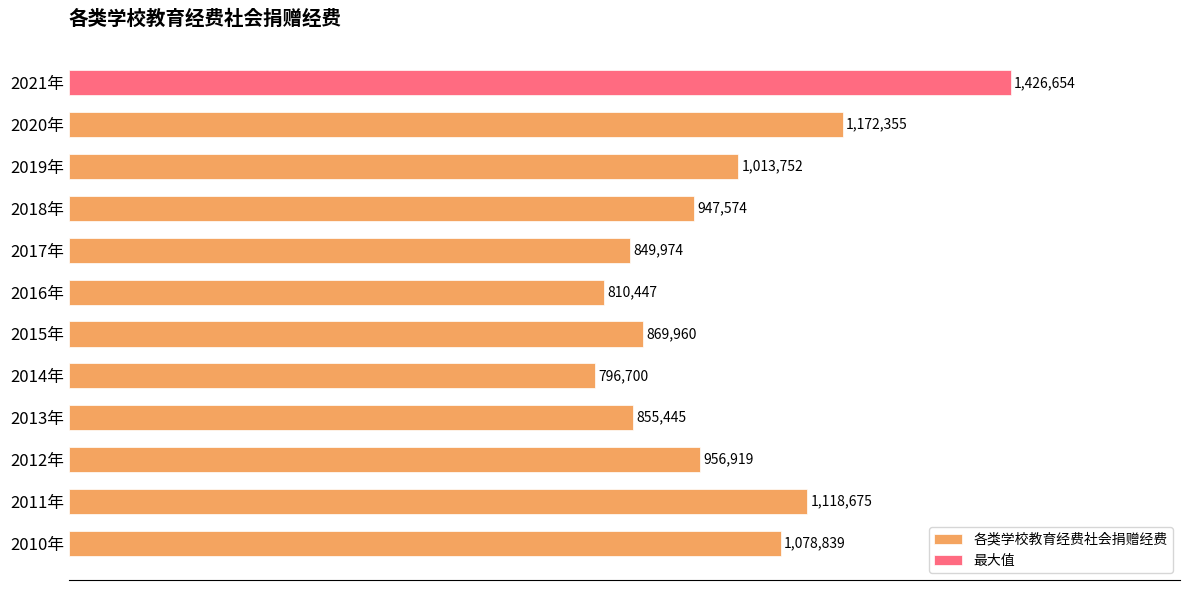

What is the average value?

991441.2